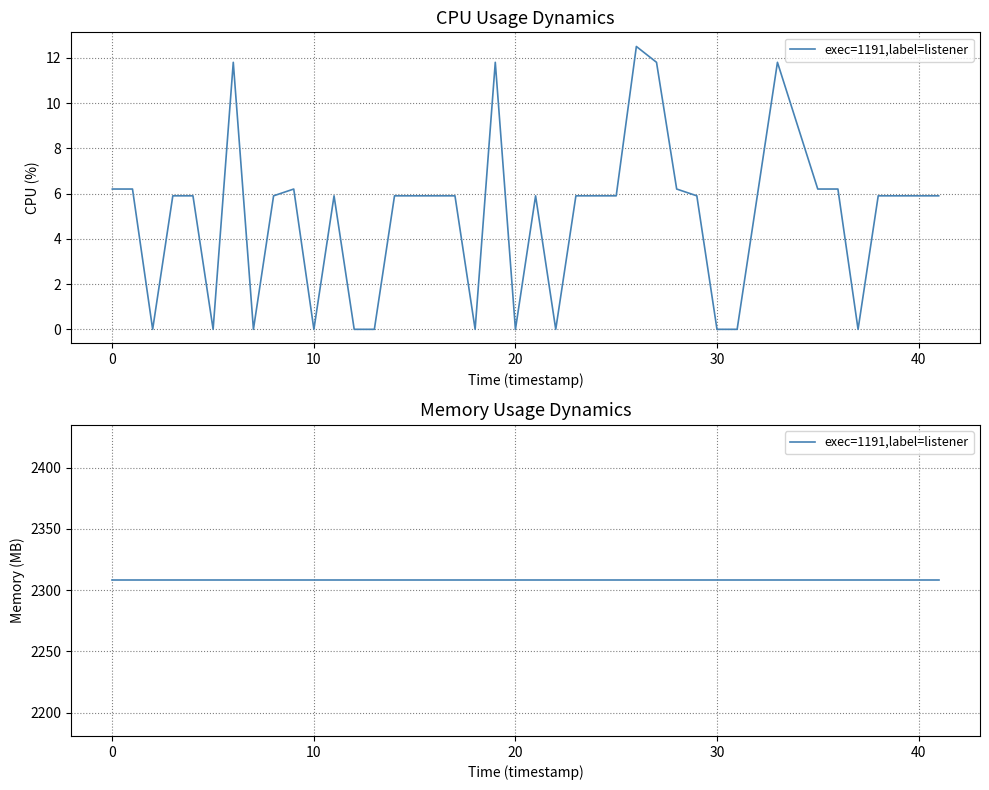

What is the sum of all values?

197.2